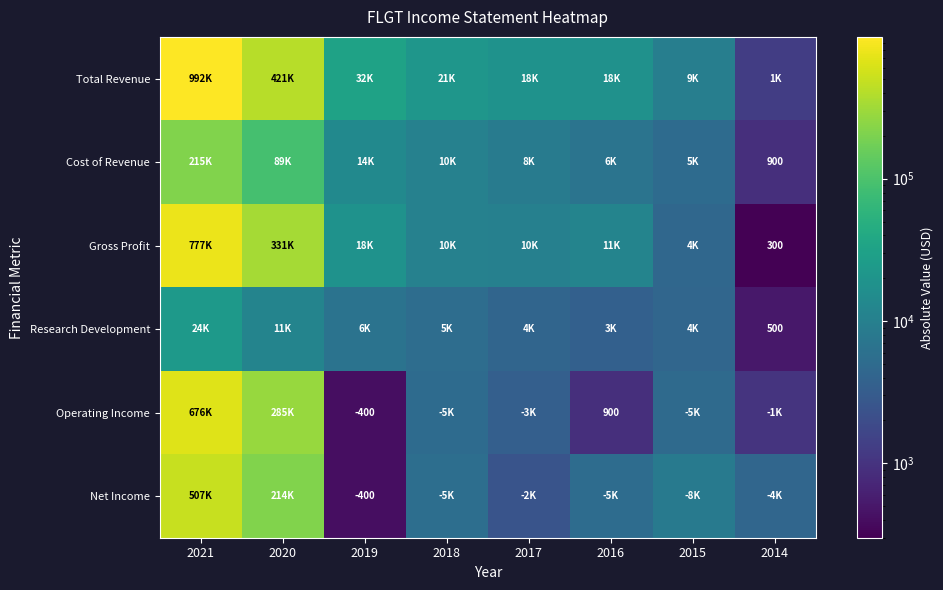

Between 2021 and 2019, which is larger?

2021